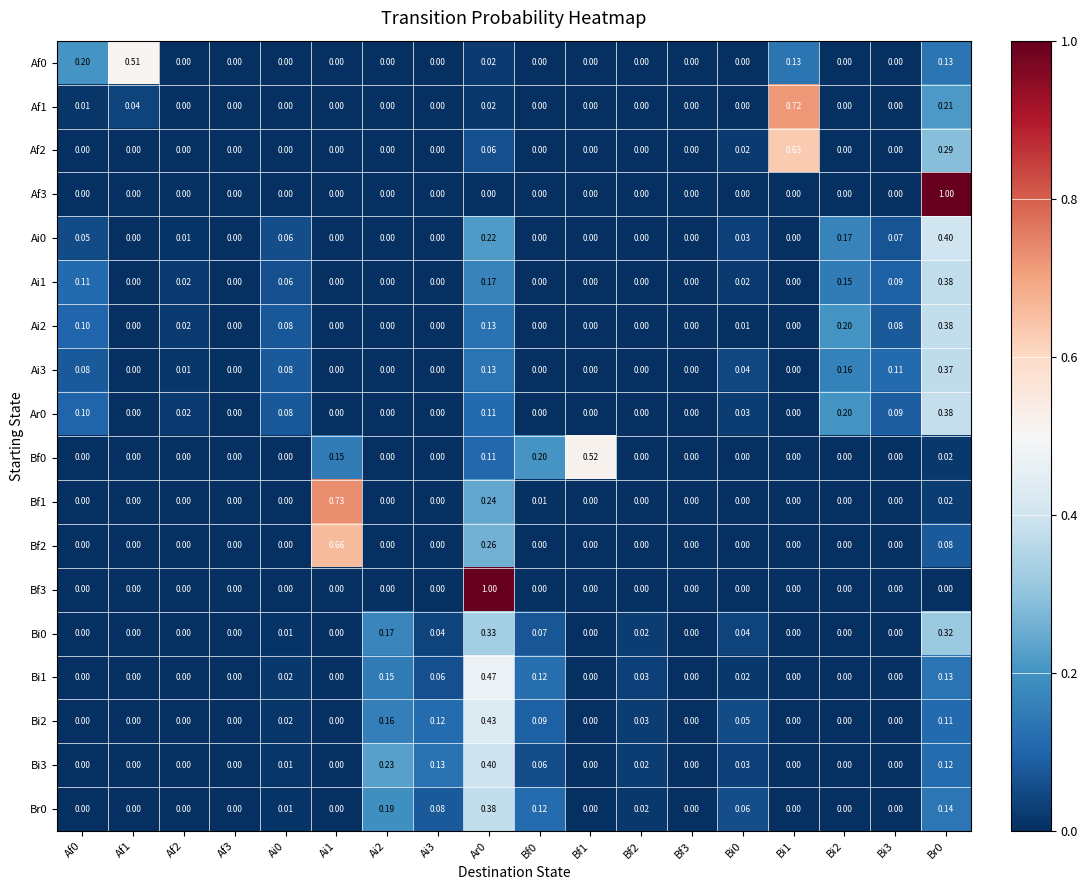

Is the value of Ai1 at Bi0 greater than the value of Bf2 at Bf0?

Yes